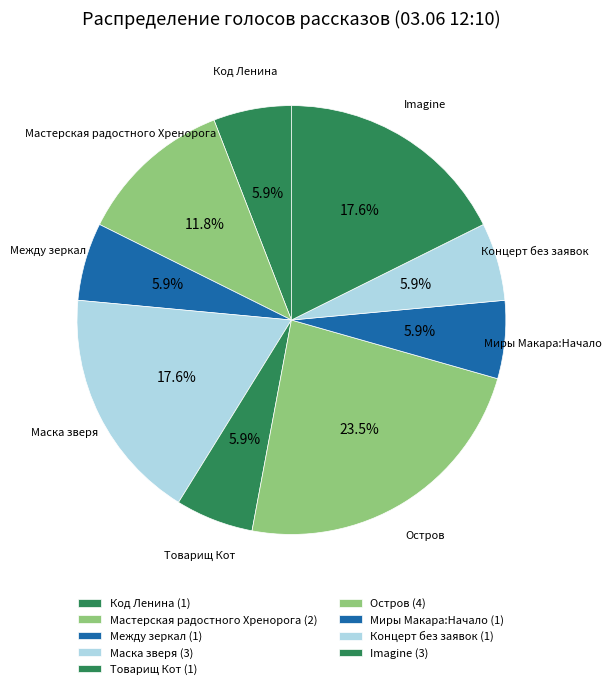

How many slices are in this pie chart?

9